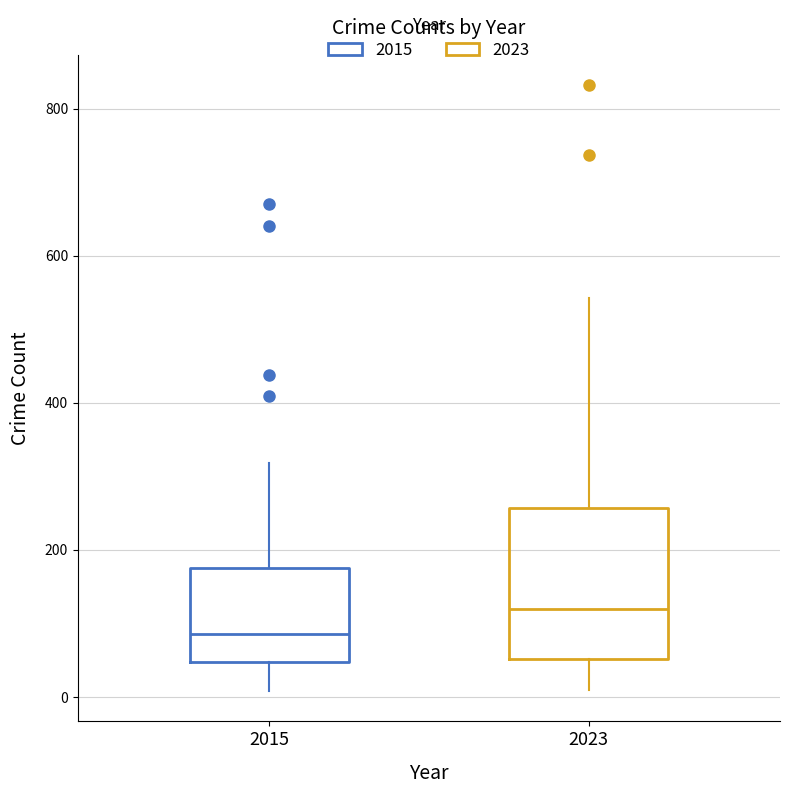

Which box has the lowest median line?

2015